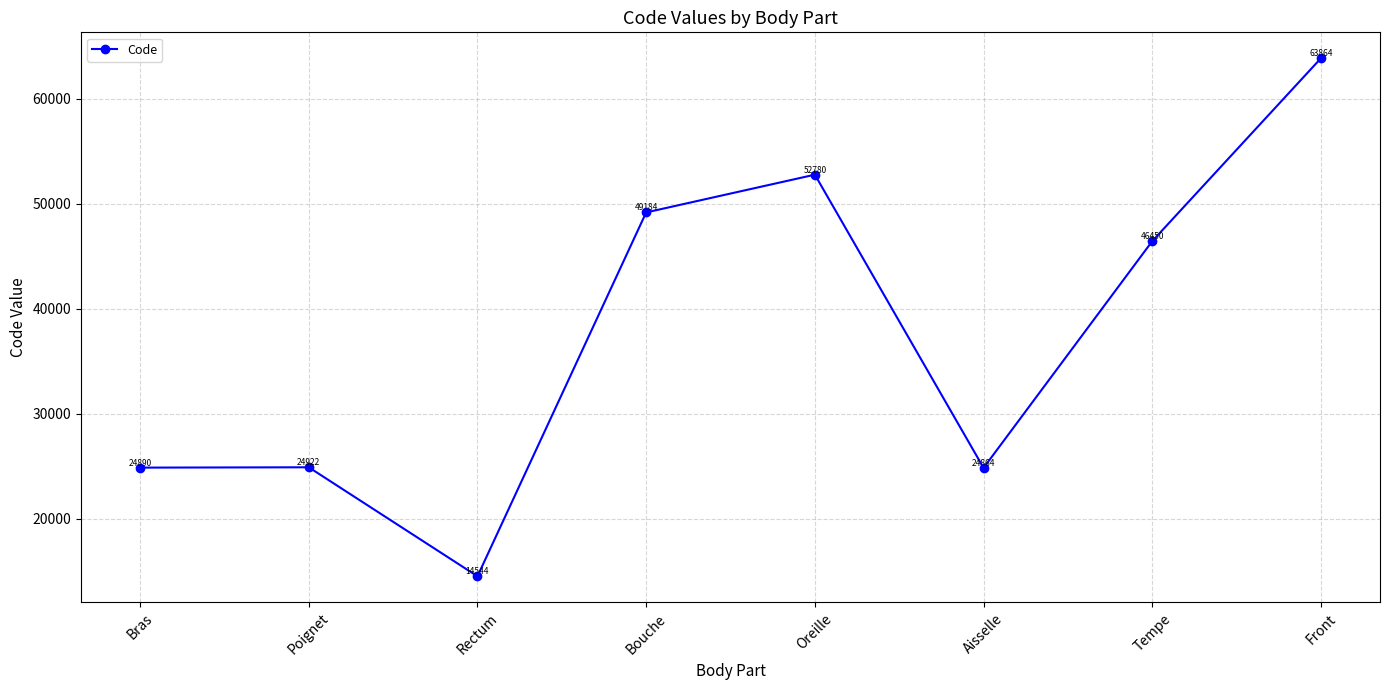

What is the smallest value displayed?

14544